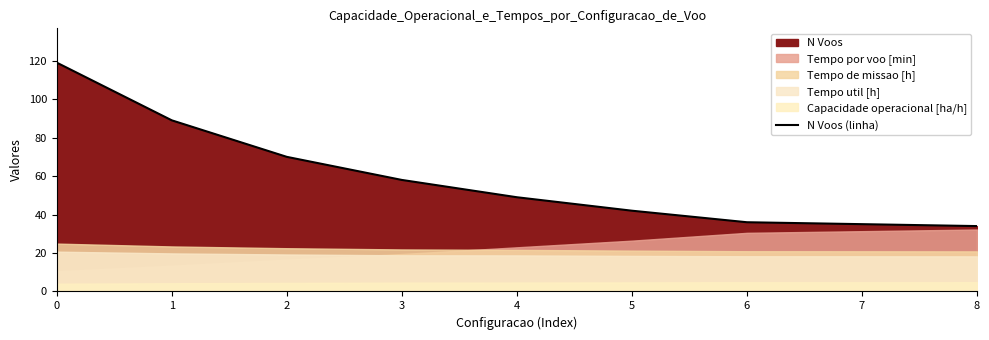

Reading right to left, extract all data points from this chart.

34	35	36	42	49	58	70	89	119